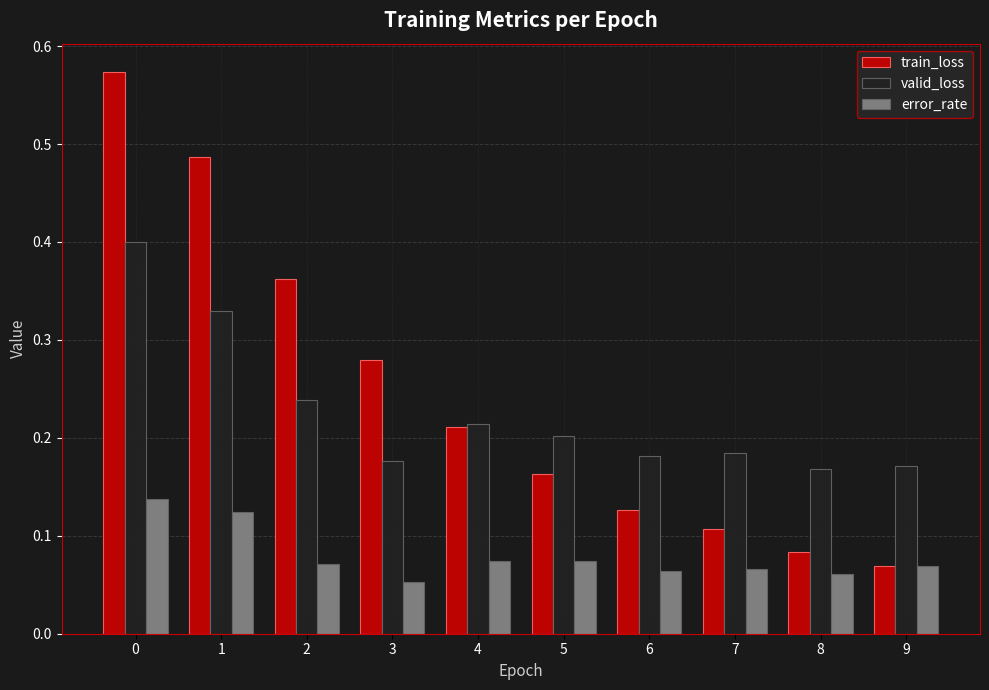

Where is train_loss nearest to the value 0?

9